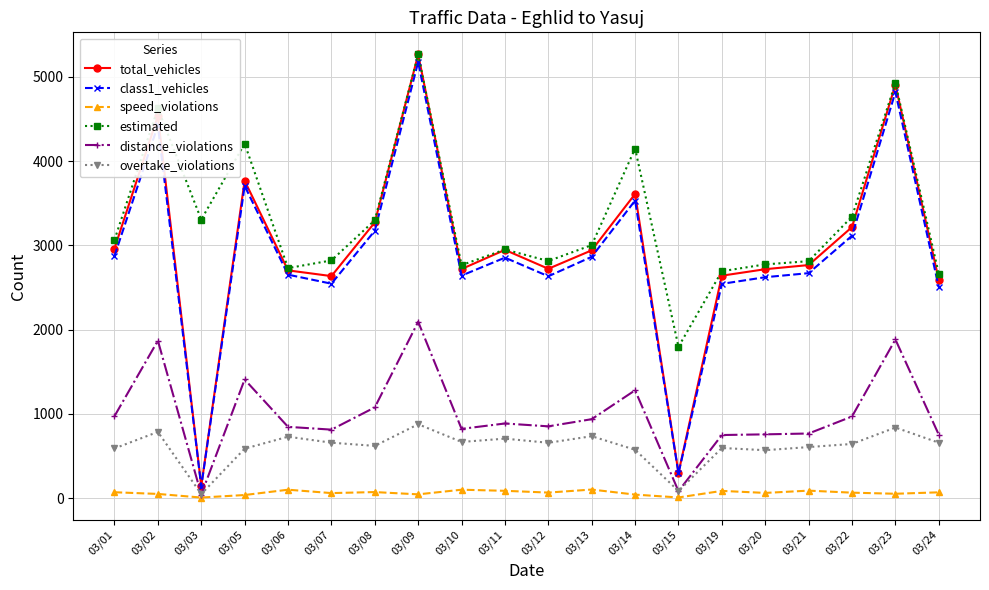

Which series has the widest spread of values?

total_vehicles